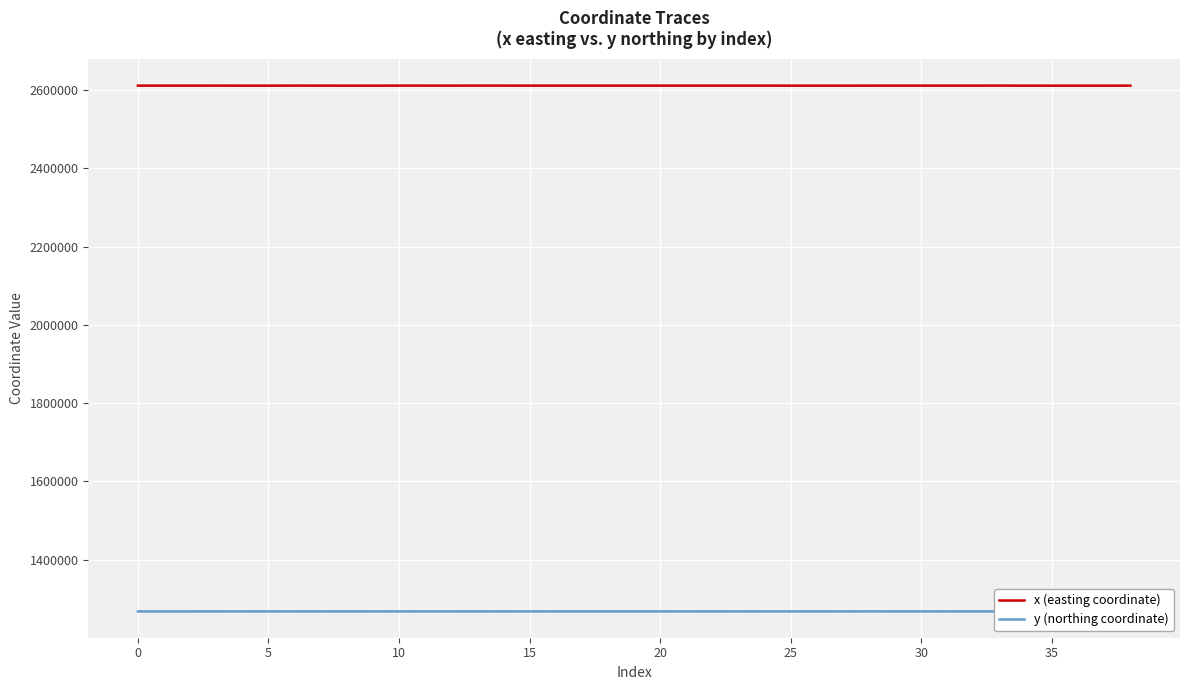

True or false: x (easting coordinate) and y (northing coordinate) cross at least once.

False